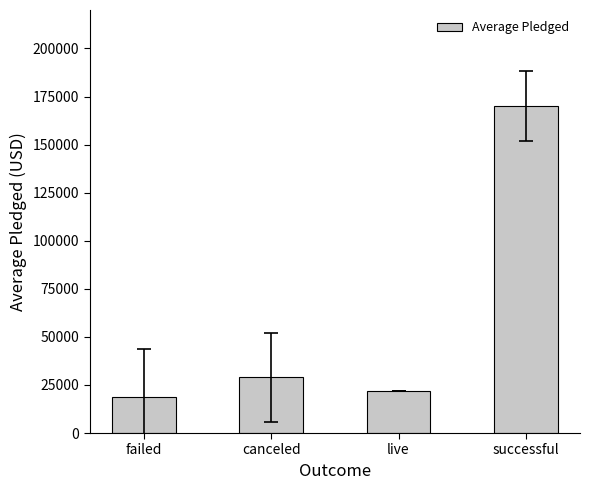

Are the bars horizontal?

No